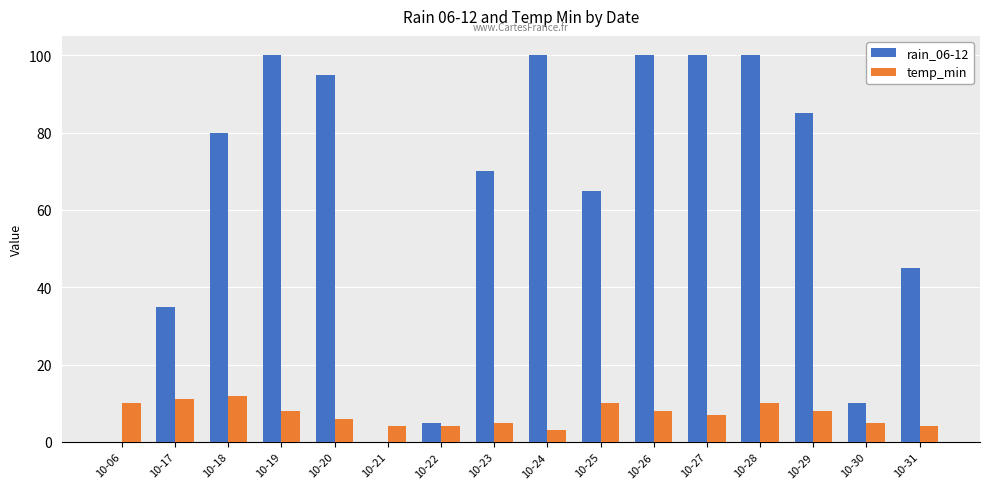

Which series has the widest spread of values?

rain_06-12